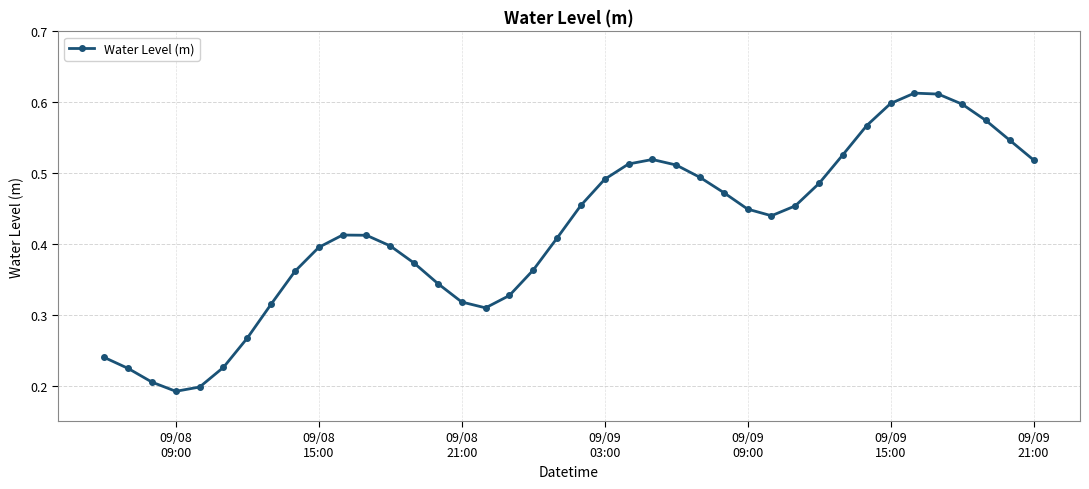

Count the values in the range 0 to 1.

40